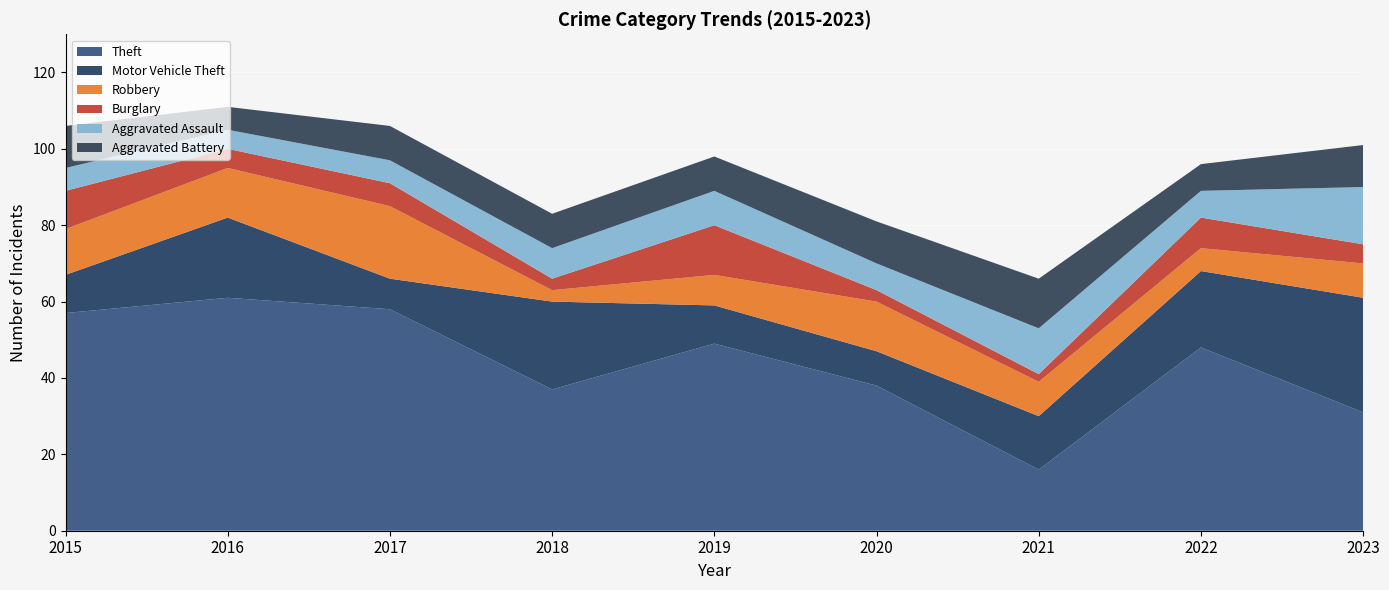

What is the minimum value shown in the chart?

2